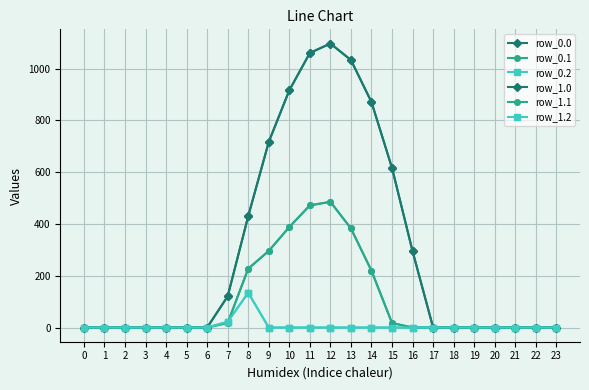

Which series has the widest spread of values?

row_0.0